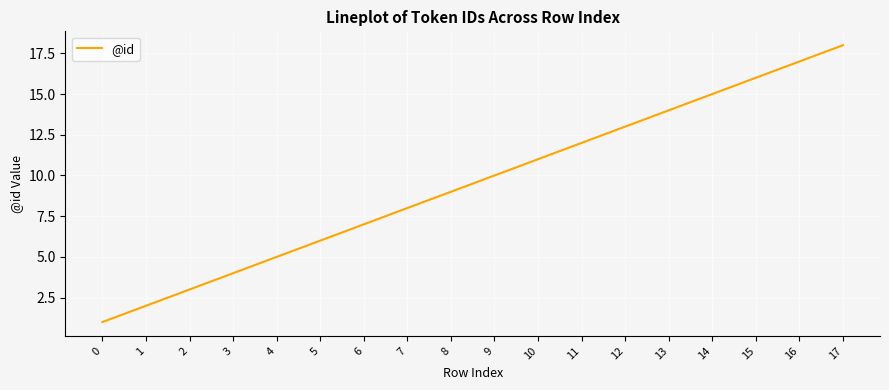

List the labels in order of value, largest first.

17, 16, 15, 14, 13, 12, 11, 10, 9, 8, 7, 6, 5, 4, 3, 2, 1, 0